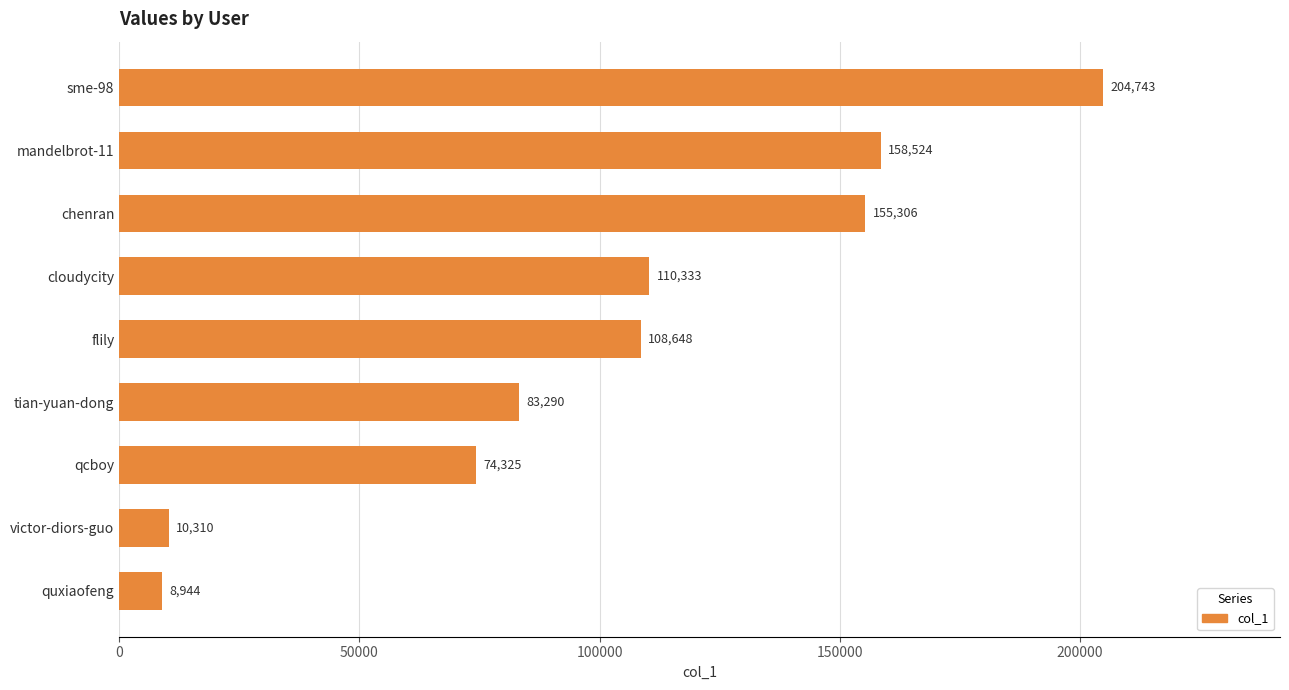

What position from the top is tian-yuan-dong?

6